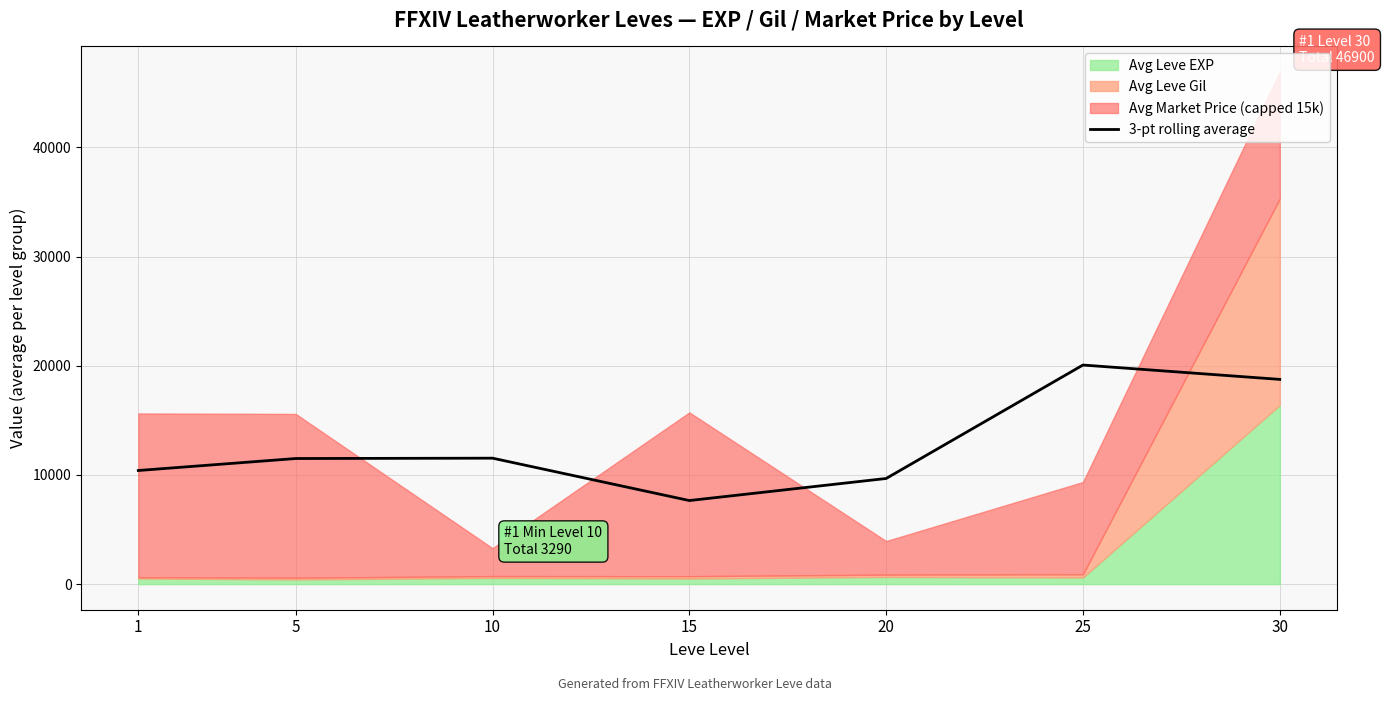

How many interior local valleys (lower than both neighbors) does the data have?

1